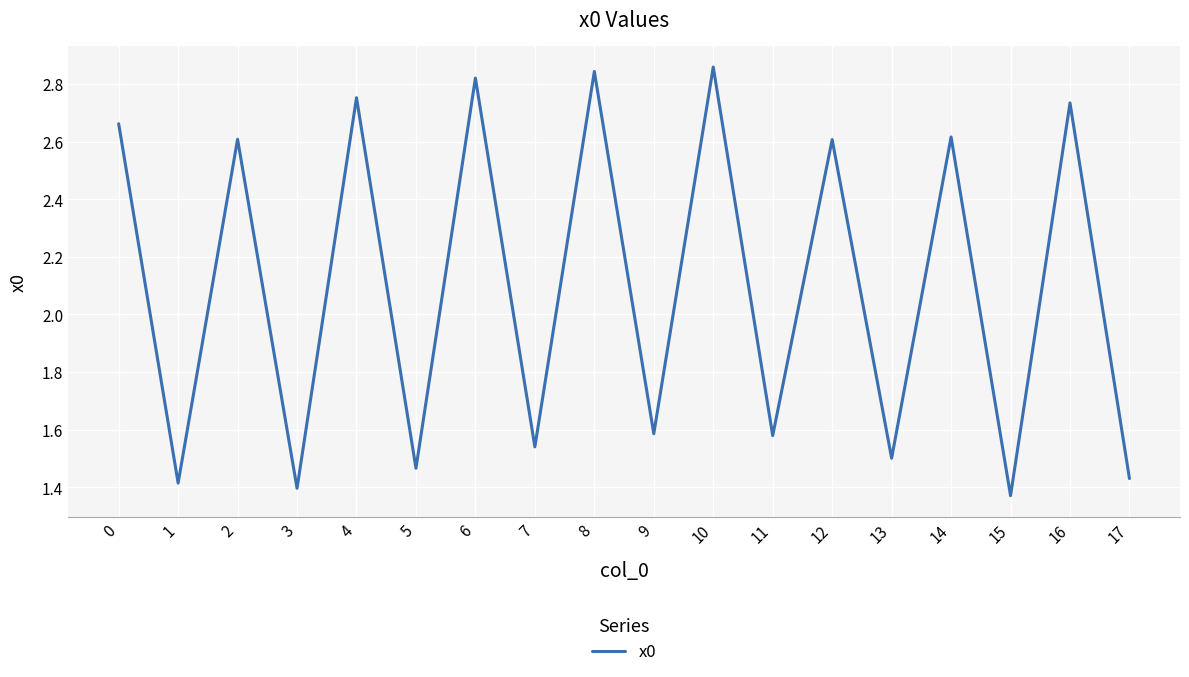

What is the ratio of the value at 0 to the value at 5?

1.8